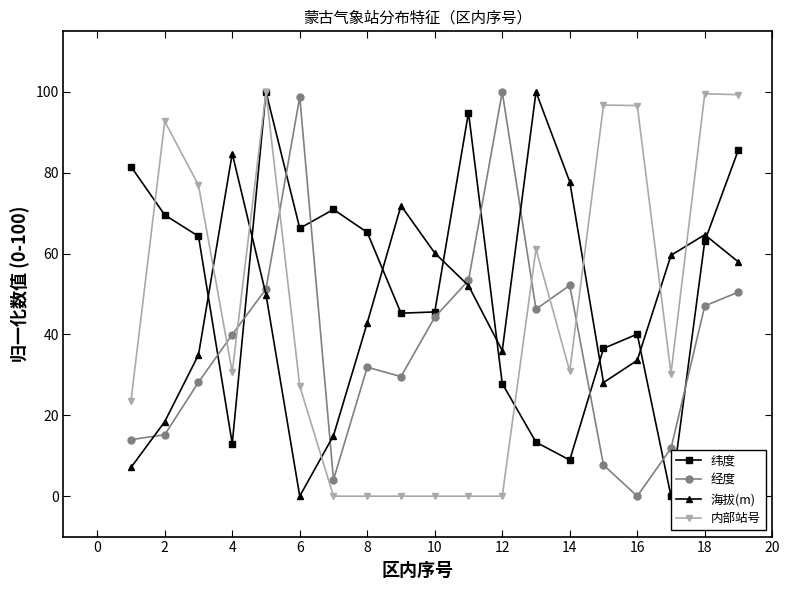

What is the greatest value displayed?

100.0